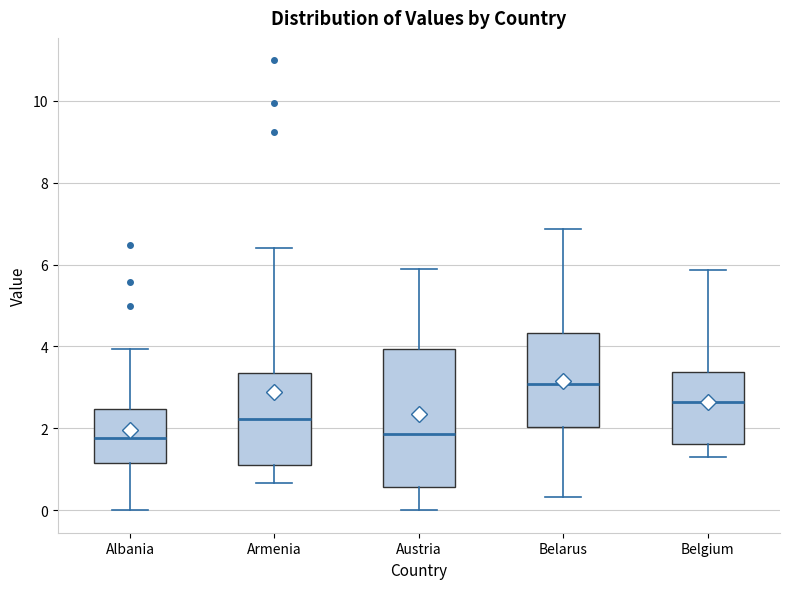

Where does the upper whisker of the box for Armenia end on the y-axis? The values are not printed on the chart, so give them approximately, as read against the axis.

6.4